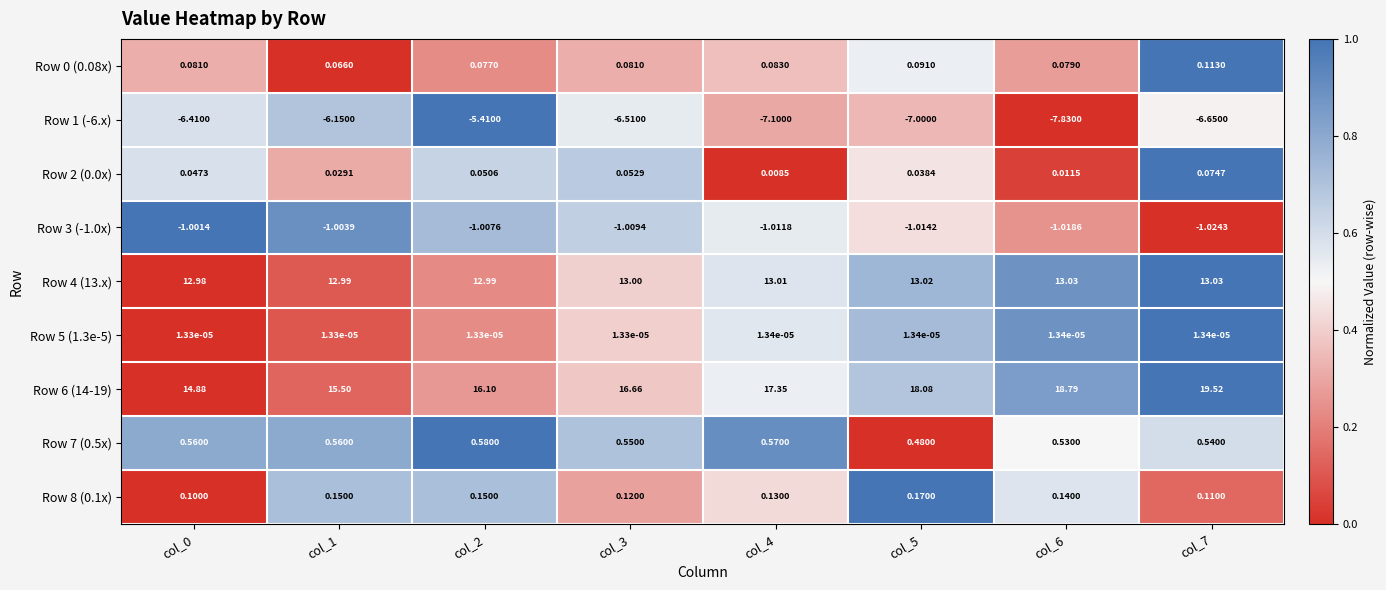

What is the maximum value shown in the chart?

19.5